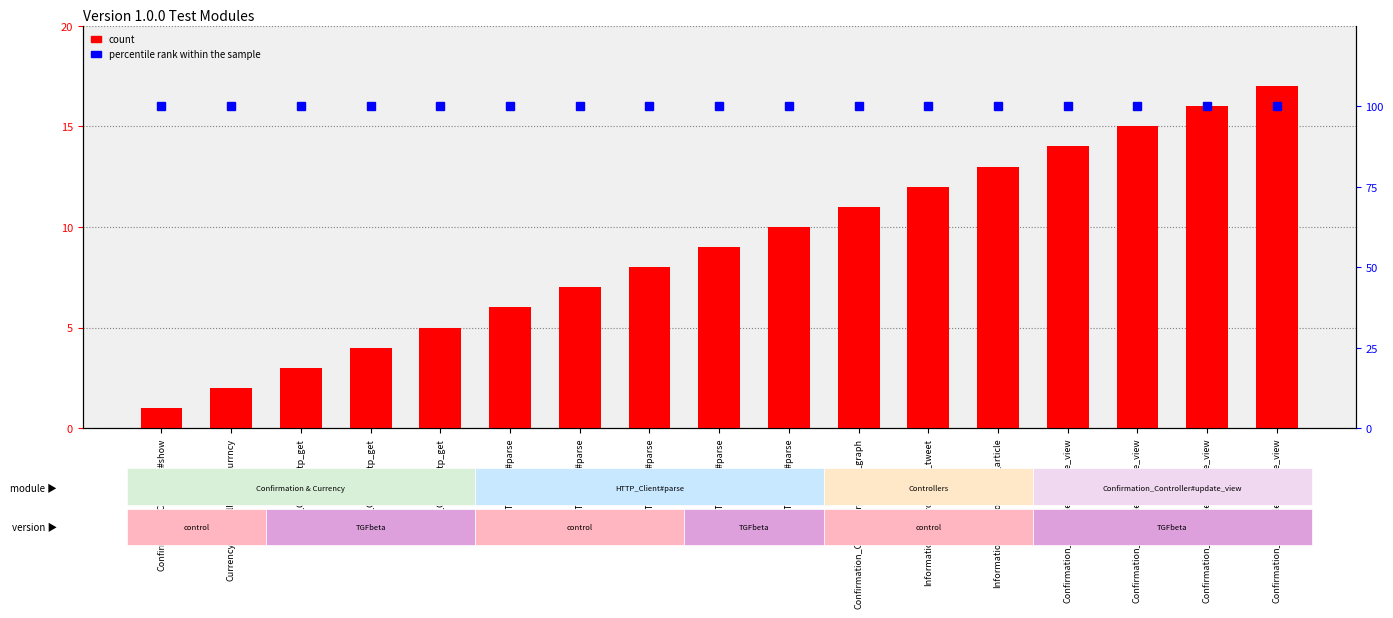

What is the difference between the highest and lowest values at HTTP_Client#parse?

94